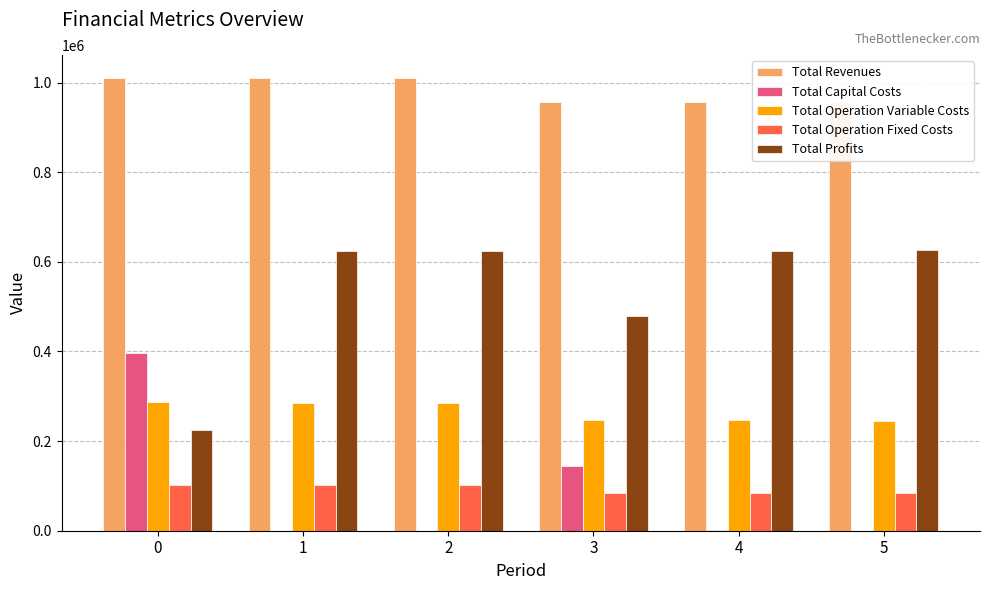

How many groups of bars are there?

6